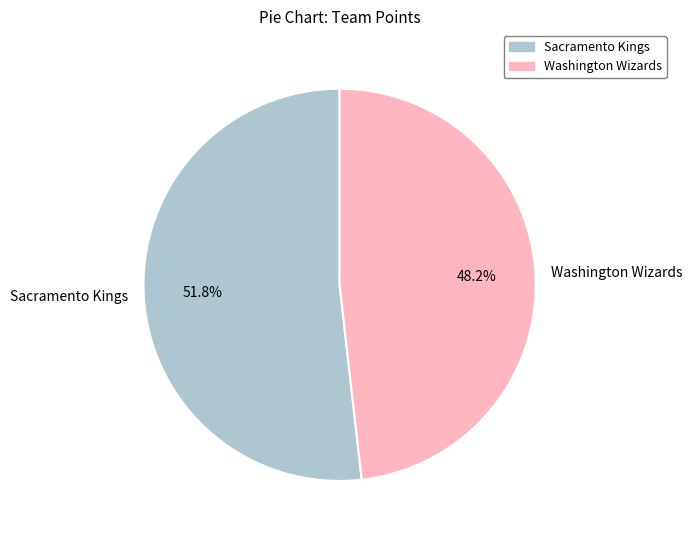

Which has a higher value, Washington Wizards or Sacramento Kings?

Sacramento Kings